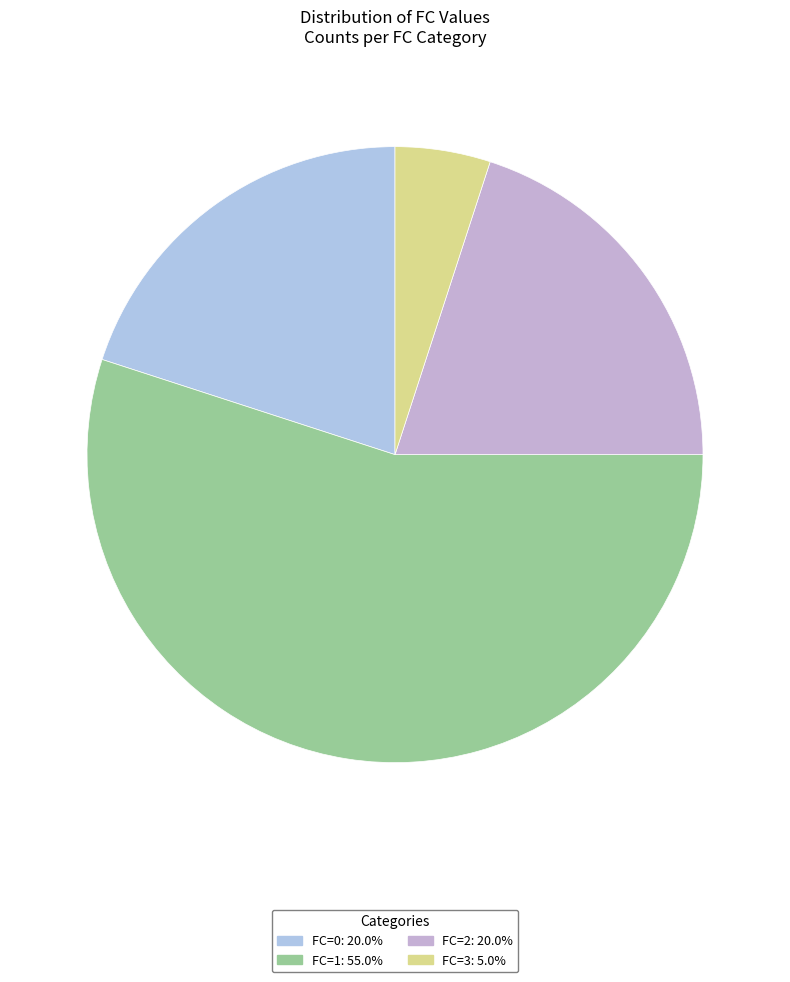

How many segments does this pie chart have?

4